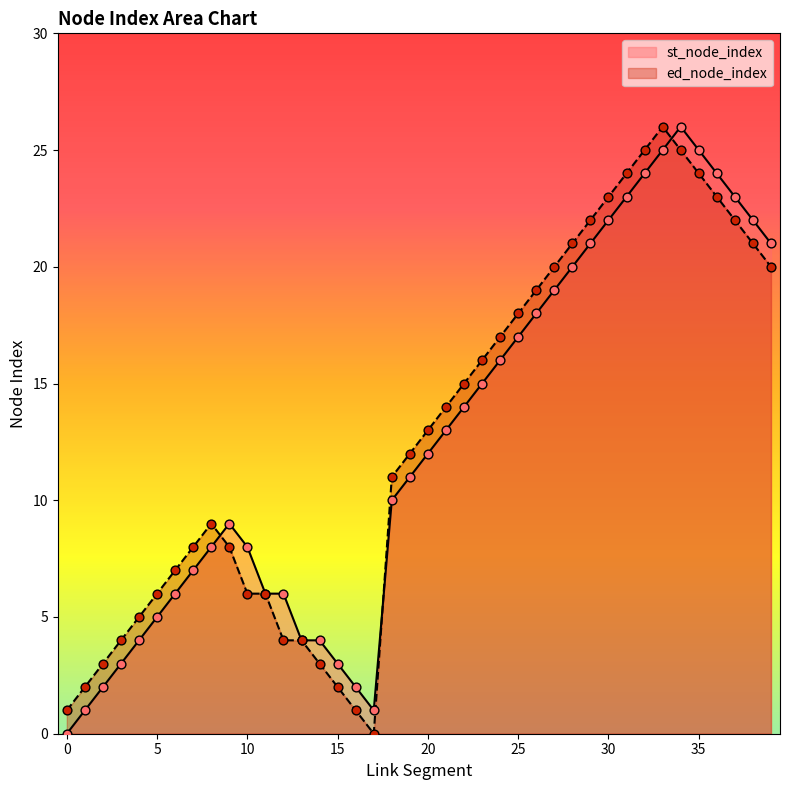

At how many categories does at least one series exceed 7?

26